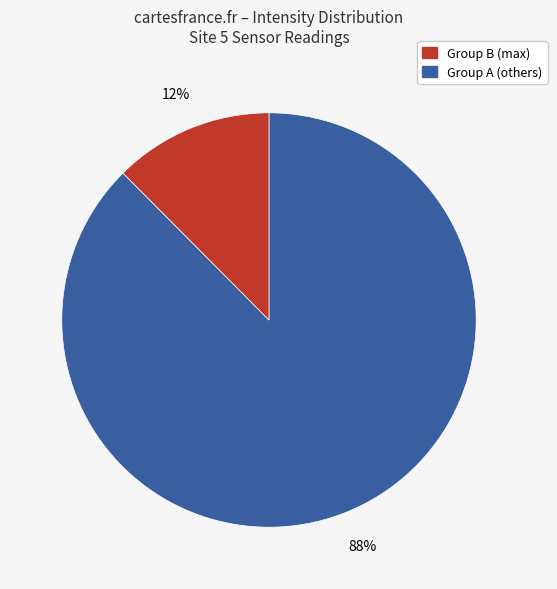

How many segments does this pie chart have?

2